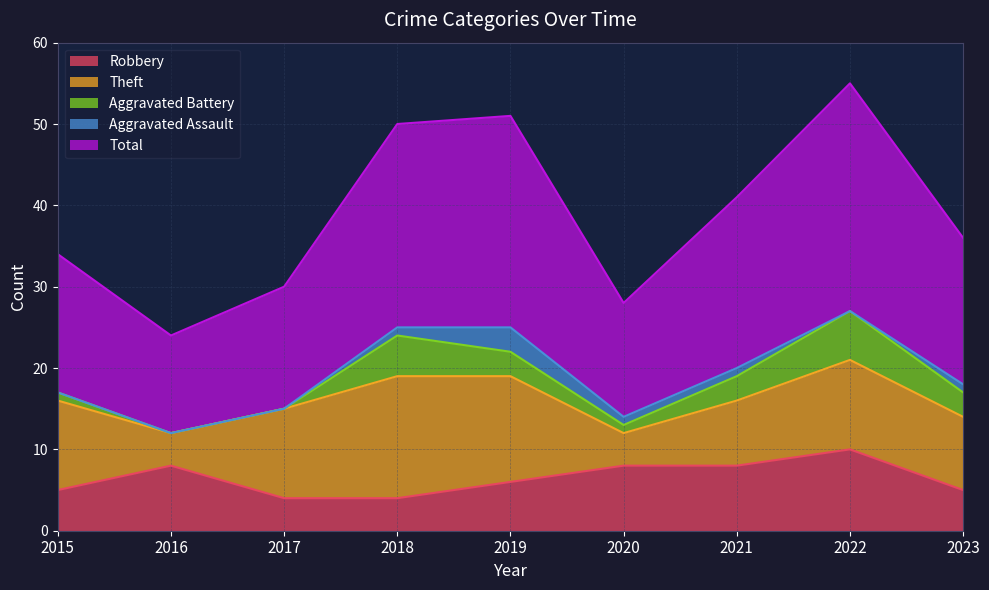

The Theft series shows 1 at 2016. True or false?

False